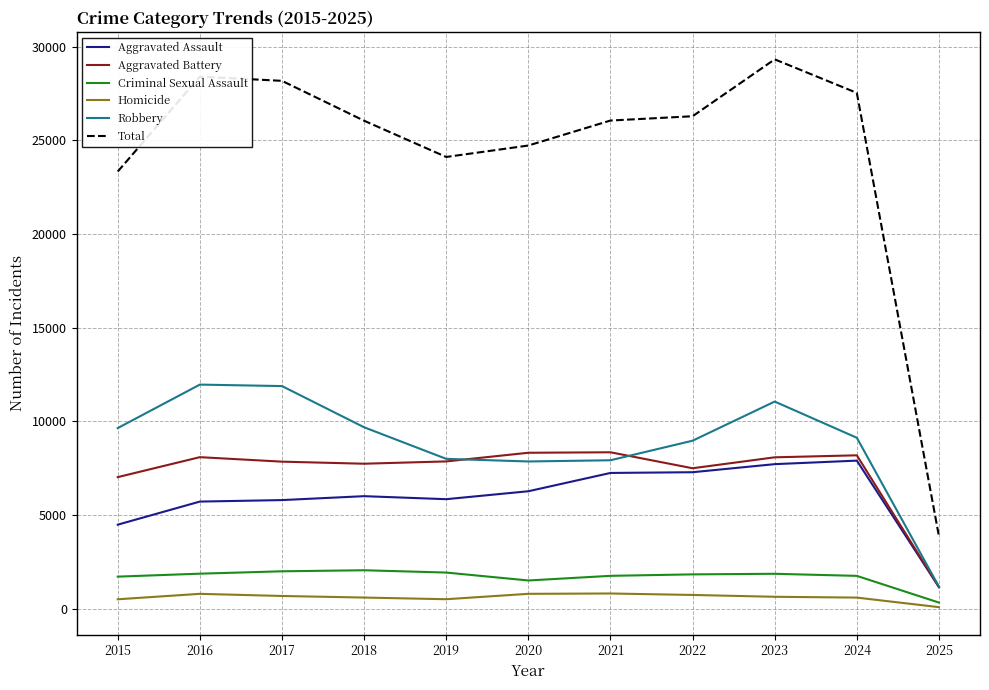

Between 2018 and 2020, which series saw the biggest shift?

Robbery